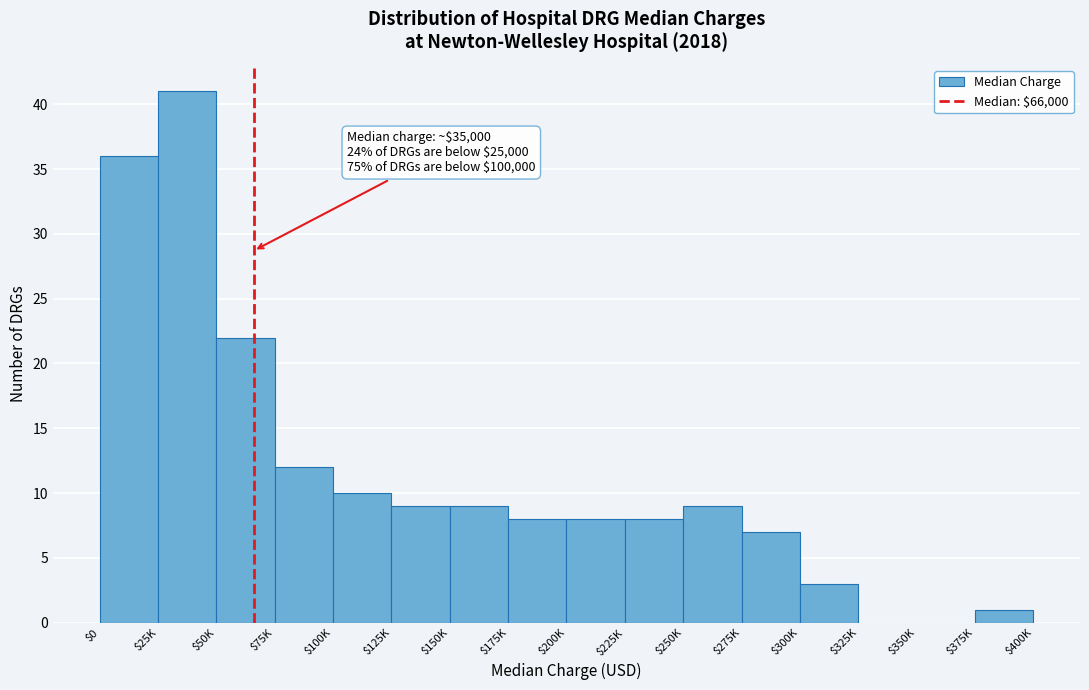

What is the sum of all values?

183